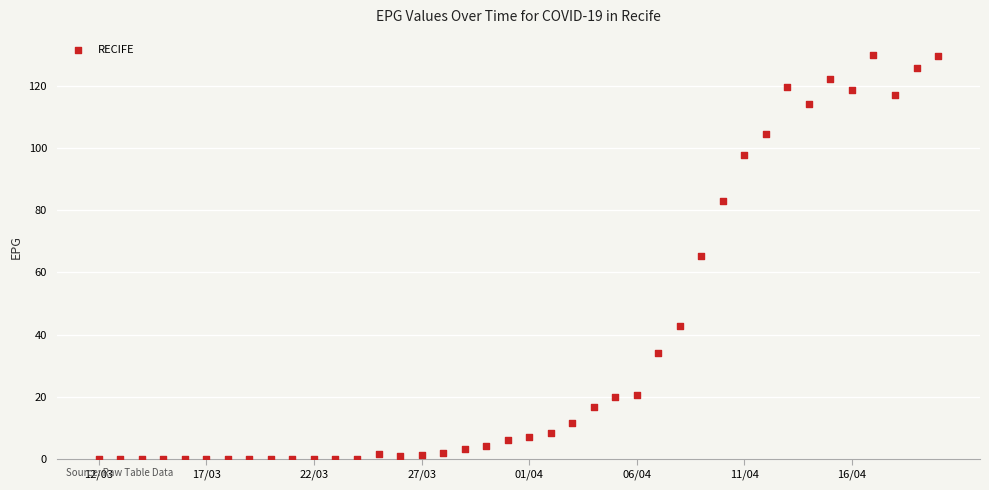

What is the range of Y values (max minus min)?

129.8